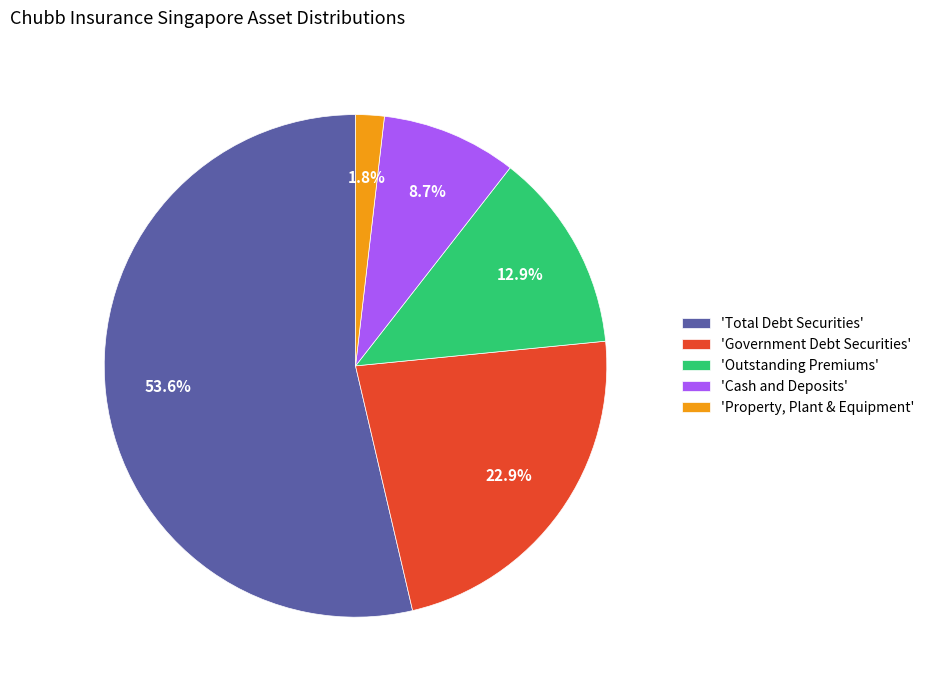

How many segments does this pie chart have?

5